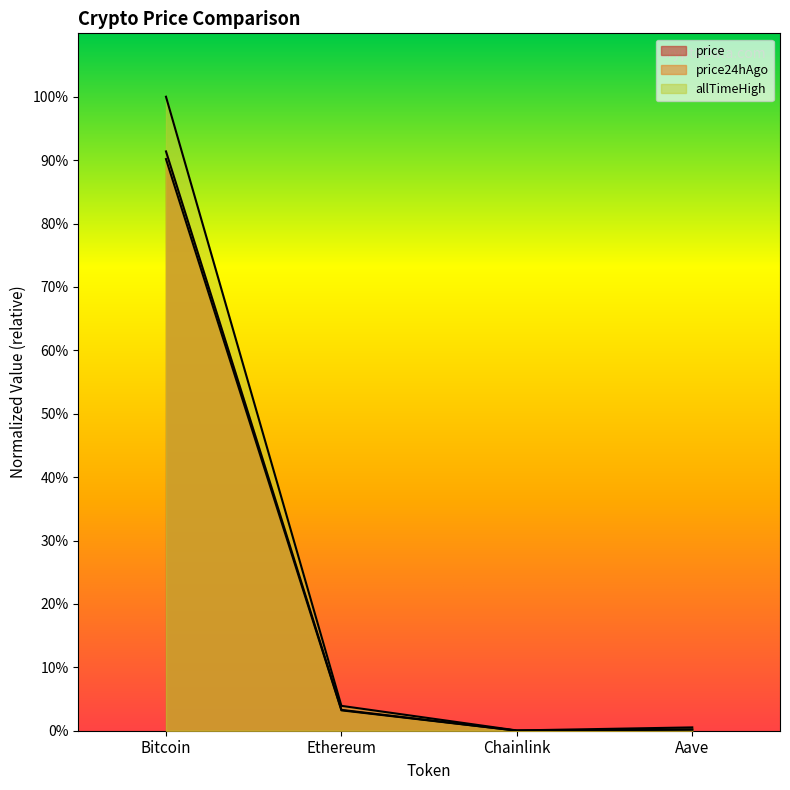

Which series has the largest total across all categories?

allTimeHigh